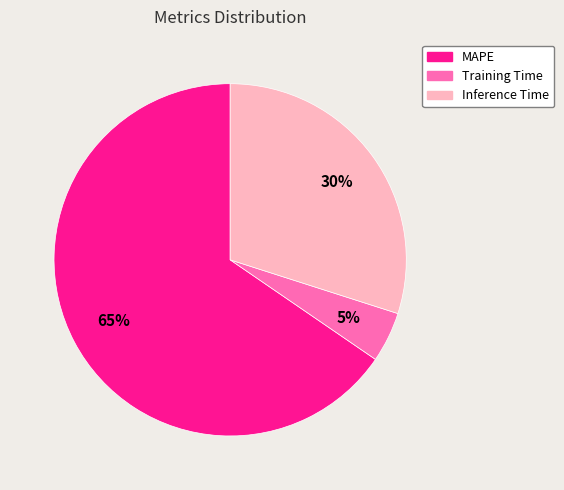

To the nearest percent, what is the combined percentage of Inference Time and MAPE?

95%